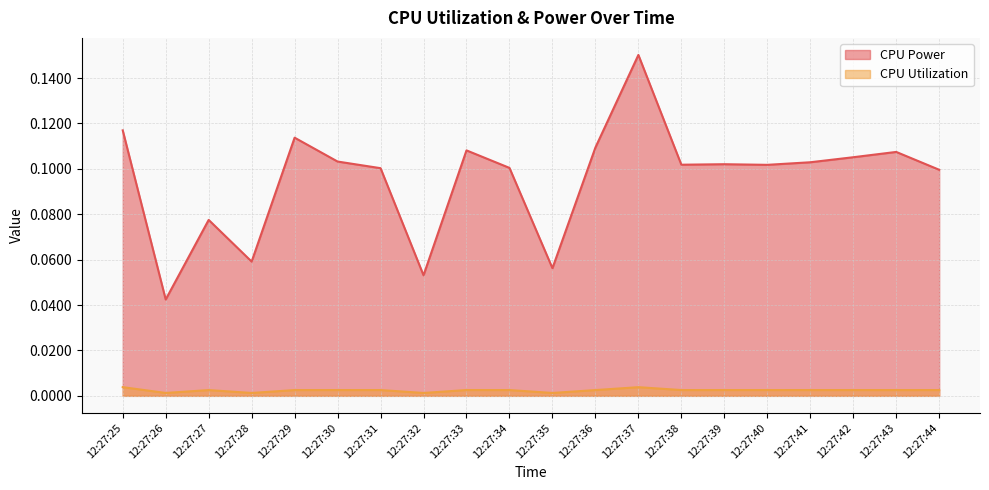

True or false: CPU Utilization and CPU Power cross at least once.

False